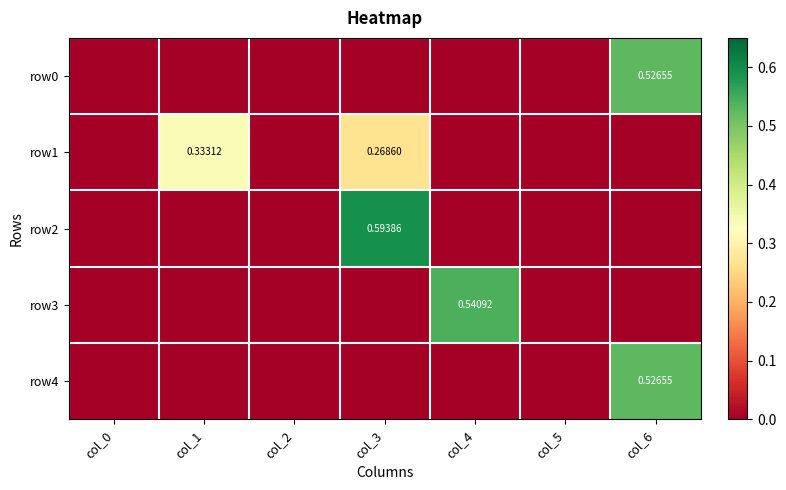

Count the row4 values in the range 0 to 1.

7